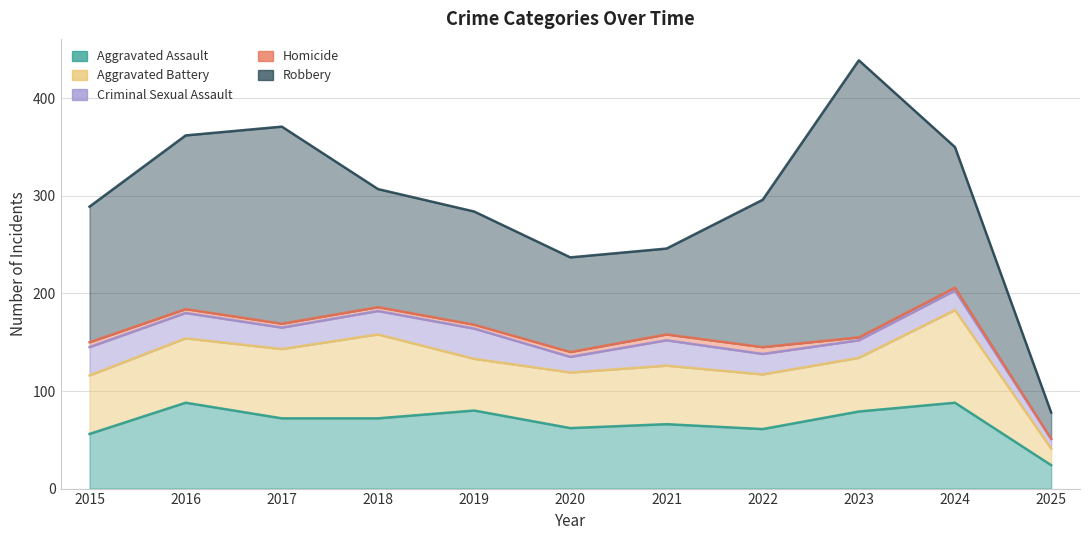

At which label does Aggravated Battery reach its peak?

2024